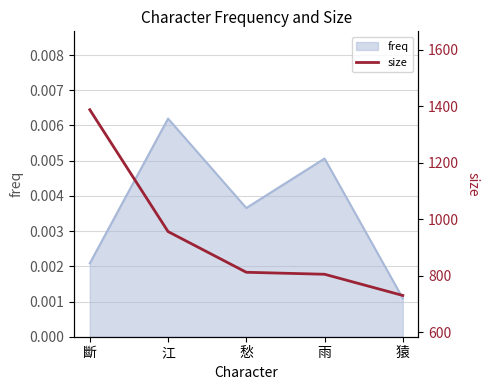

At which label does freq reach its peak?

江